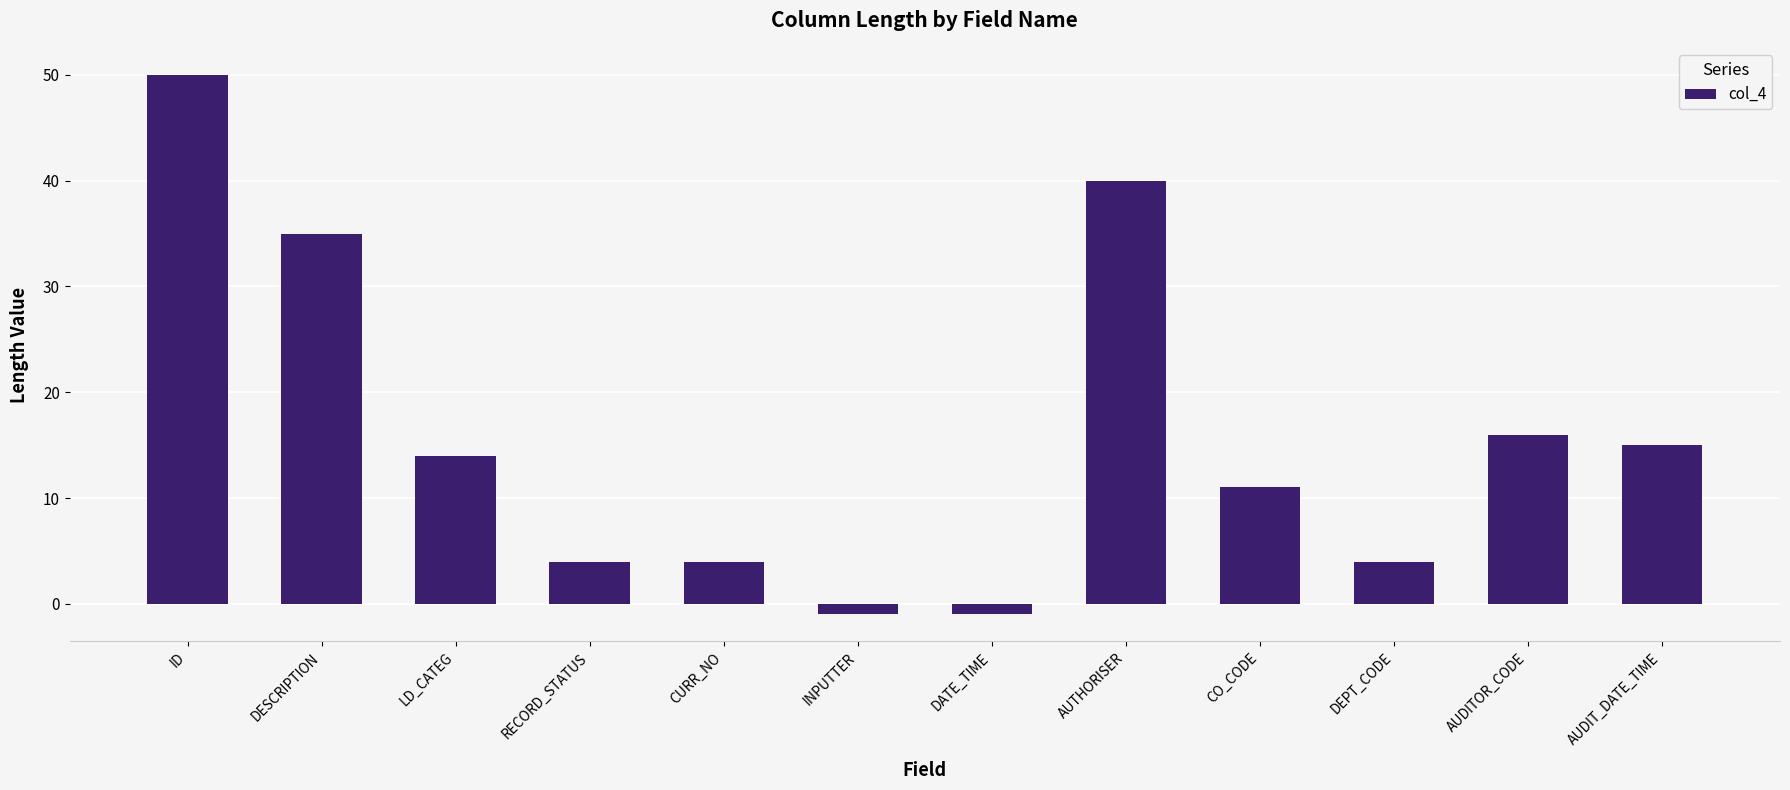

What is the label of the 5th bar from the right?

AUTHORISER